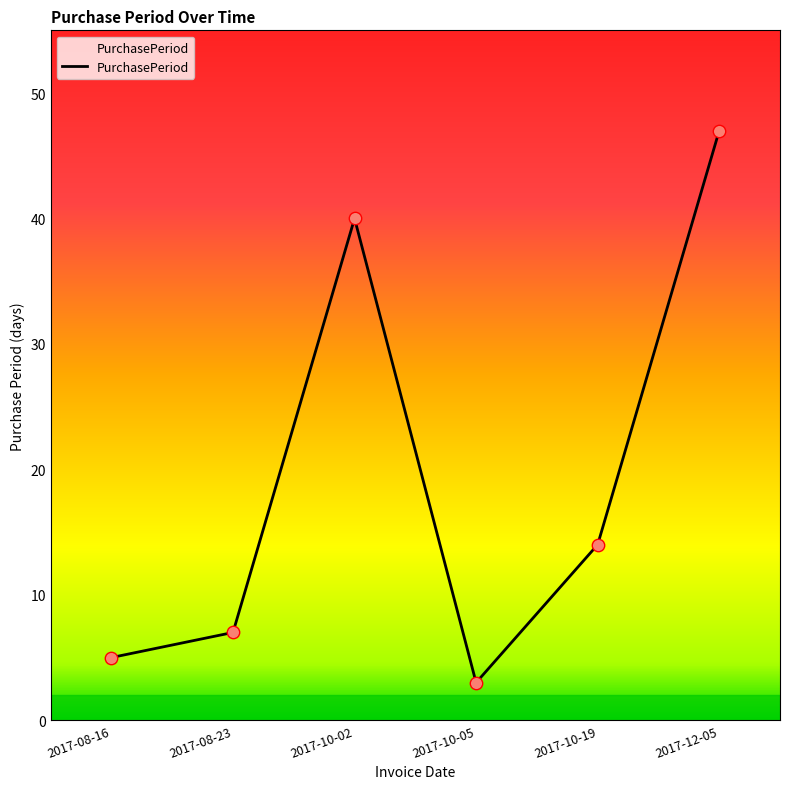

Approximately how many times larger is the value at 2017-10-05 compared to 2017-08-16?

0.6